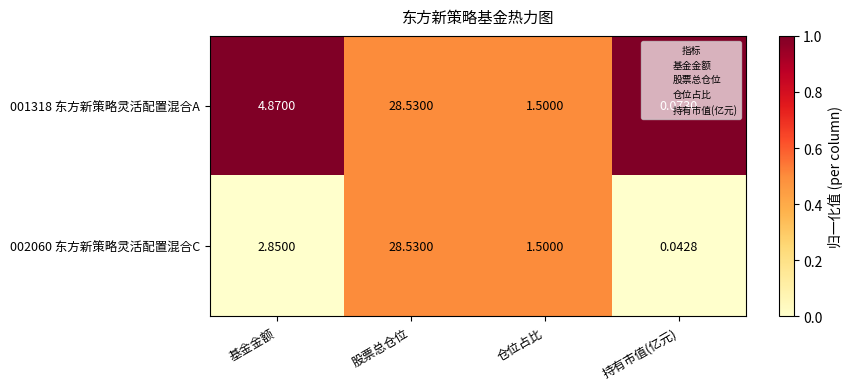

Is the value of 002060 东方新策略灵活配置混合C at 持有市值(亿元) greater than the value of 001318 东方新策略灵活配置混合A at 仓位占比?

No